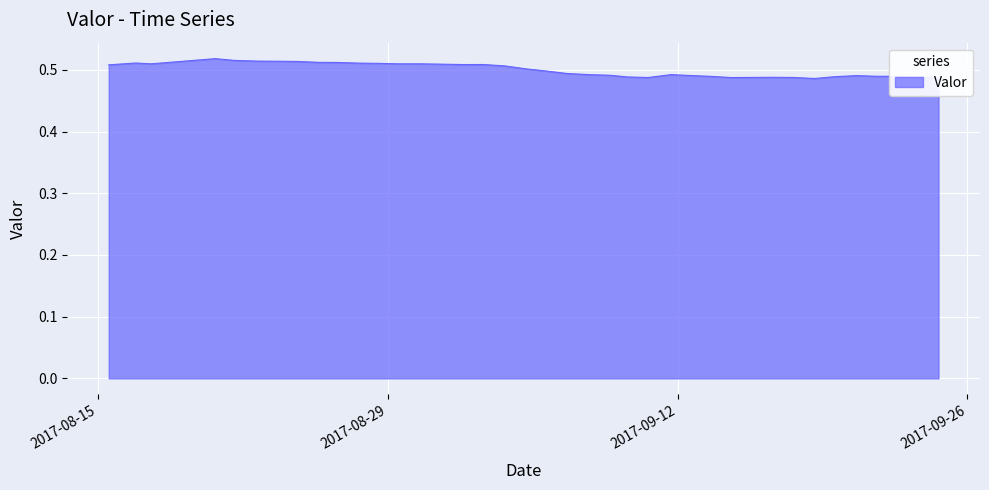

At which category does the data reach its first local valley?

2017-08-17 14:00:00